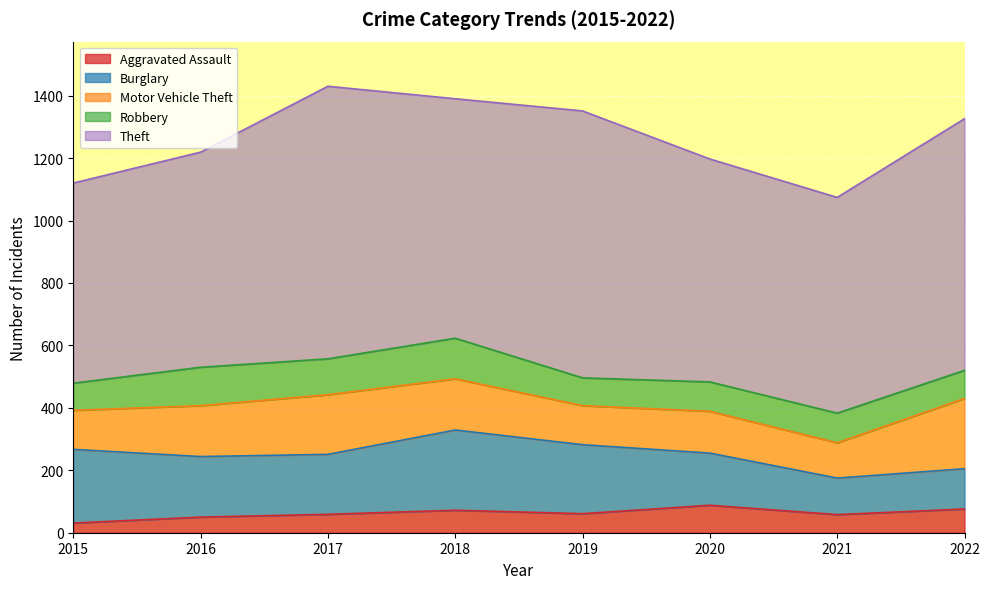

How many Burglary values are between 167 and 236?

5